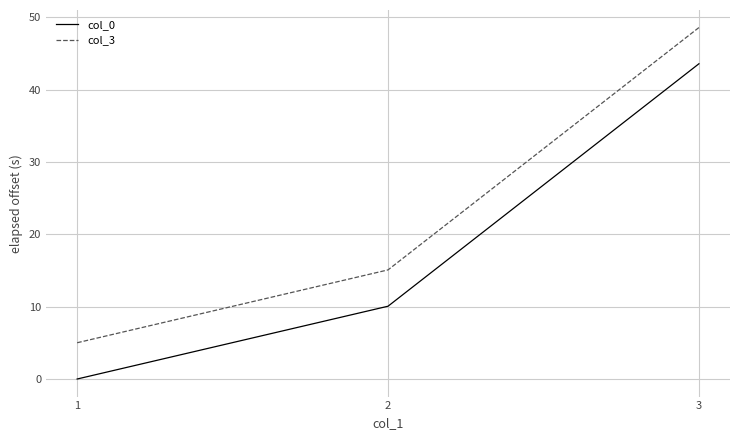

How many distinct data groups are displayed?

2